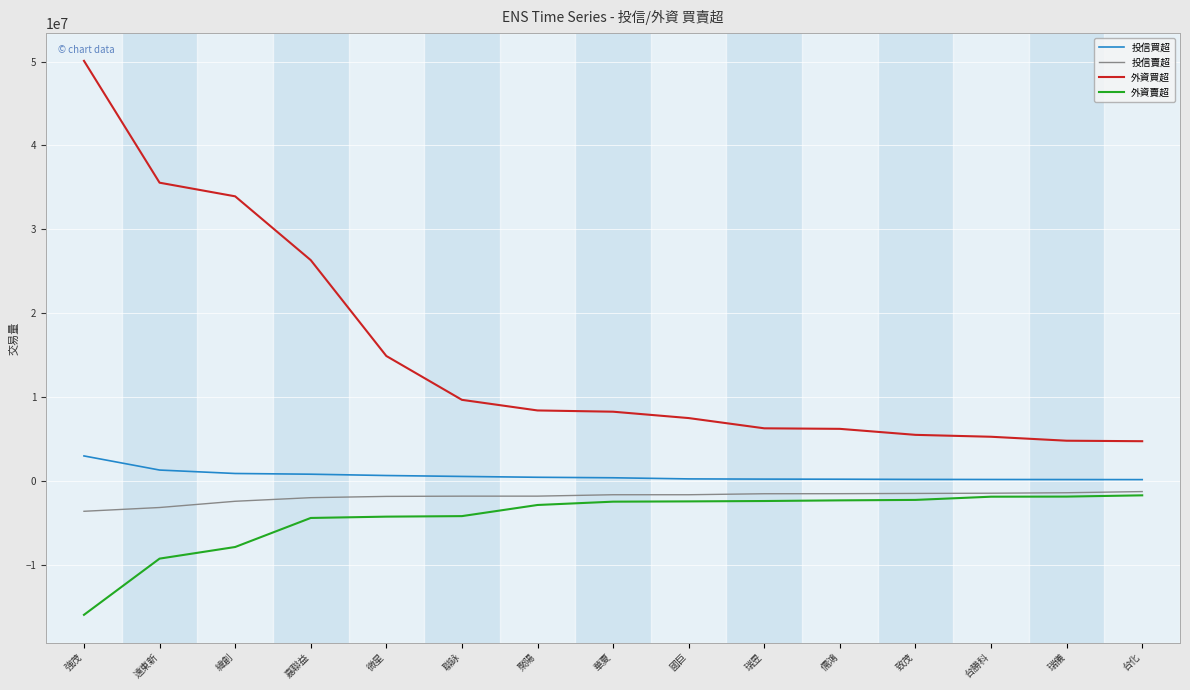

Which category has the highest value in the 投信買超 series?

強茂